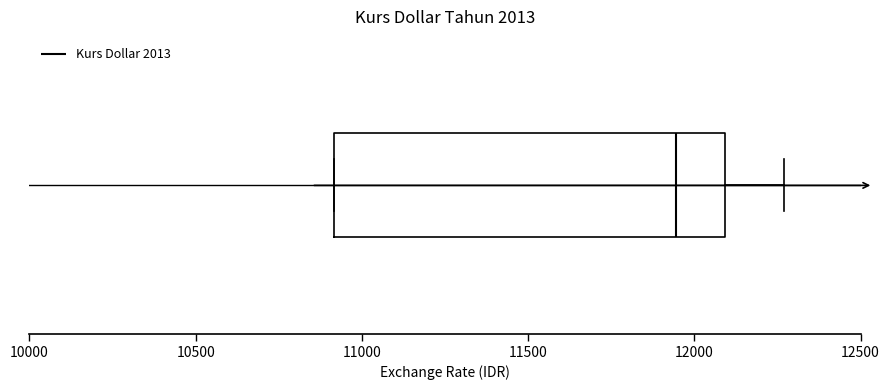

Read this box plot against the x-axis: the position of the median line, the range covered by the box, and the ends of both whiskers. The values are not printed on the chart, so give them approximately, as read against the axis.

median 11950, box 10900 to 12100, whiskers 10900 to 12250